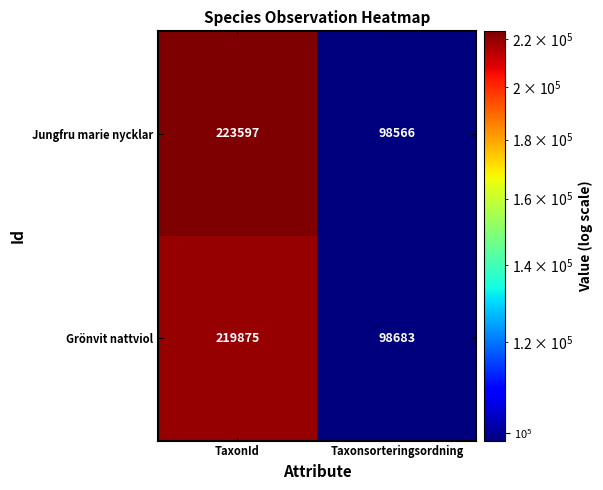

What is the approximate value of Grönvit nattviol at Taxonsorteringsordning?

98683